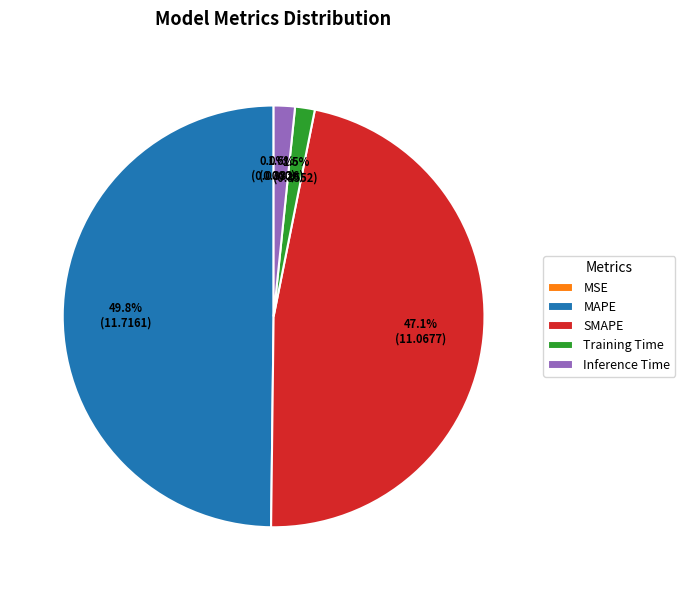

Combined, what portion of the pie is Inference Time and Training Time?

3.1%